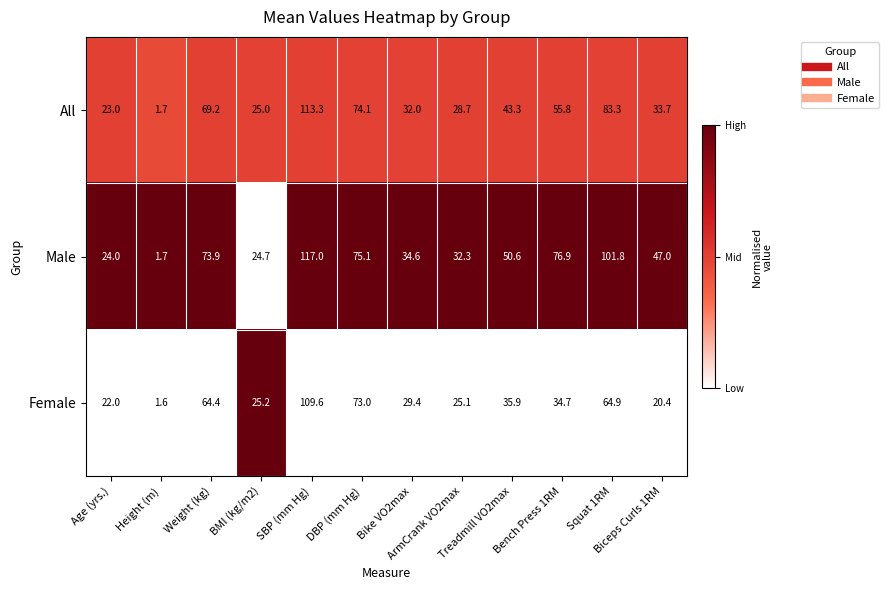

What is the minimum value for All?

1.7